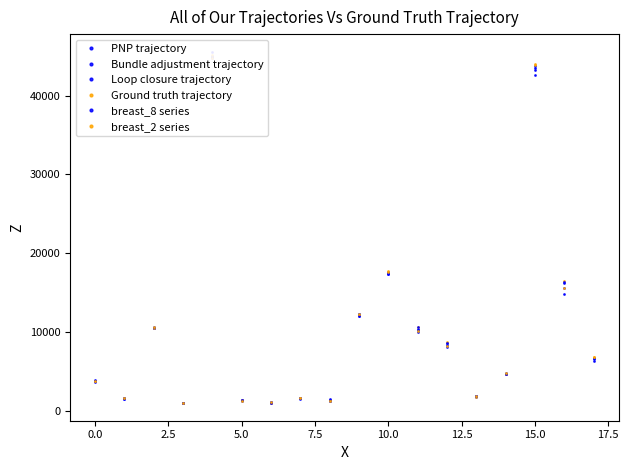

Reading left to right, list all the values displayed in this chart.

PNP trajectory: 3776.1	1543.1	10520.0	990.7	44921.0	1314.6	1054.7	1571.7	1290.5	12242.1	17405.3	10302.2	8307.5	1820.9	4669.8	43528.1	15533.2	6621.8
Bundle adjustment trajectory: 3766.0	1590.0	10551.0	978.0	45073.0	1353.0	1027.0	1566.0	1406.0	12035.0	17578.0	10441.0	8632.0	1838.0	4619.0	43205.0	16255.0	6749.0
Loop closure trajectory: 3712.0	1554.0	10542.0	1006.0	44771.0	1295.0	1074.0	1592.0	1237.0	12292.0	17378.0	9949.0	8066.0	1797.0	4775.0	43749.0	14809.0	6718.0
Ground truth trajectory: 3781.0	1583.0	10549.0	1013.0	45170.0	1360.0	1039.0	1572.0	1393.0	12172.0	17773.0	10660.0	8725.0	1810.0	4707.0	43890.0	16451.0	6836.0
breast_8 series: 3897.0	1574.0	10602.0	969.0	45568.0	1345.0	1020.0	1522.0	1463.0	11999.0	17489.0	10655.0	8605.0	1865.0	4624.0	42641.0	16314.0	6331.0
breast_2 series: 3742.0	1564.0	10612.0	1008.0	44814.0	1264.0	1054.0	1581.0	1254.0	12317.0	17646.0	10178.0	8168.0	1840.0	4793.0	43985.0	15538.0	6769.0